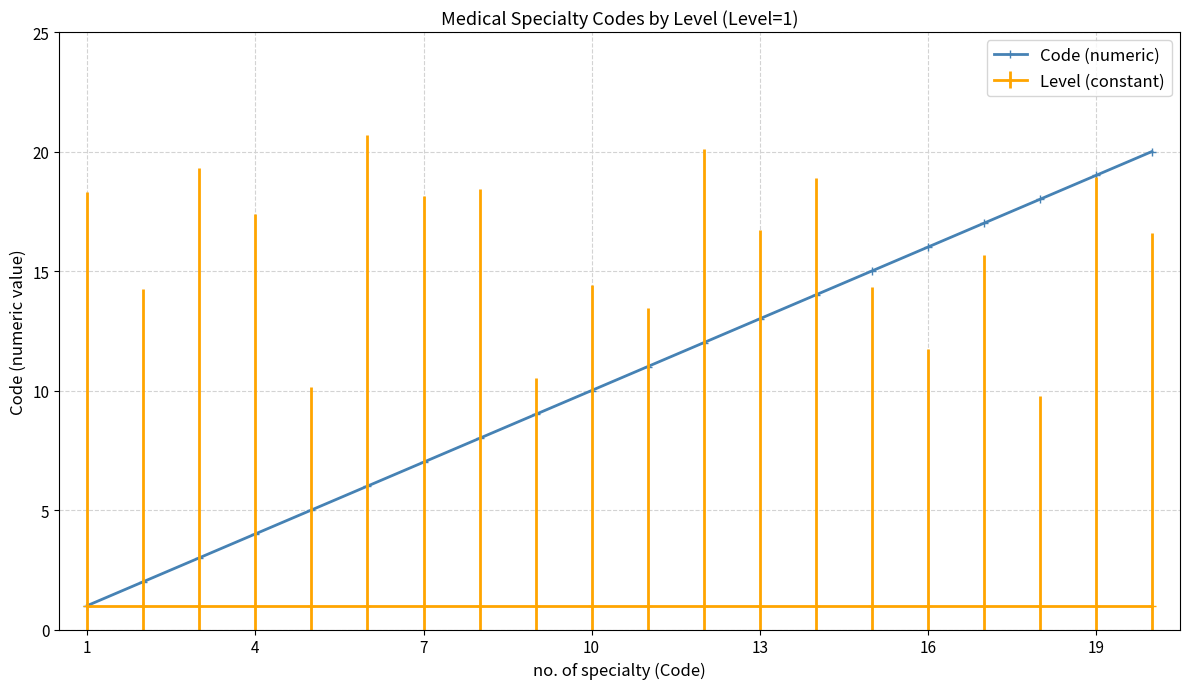

Which series has the widest spread of values?

Code (numeric)